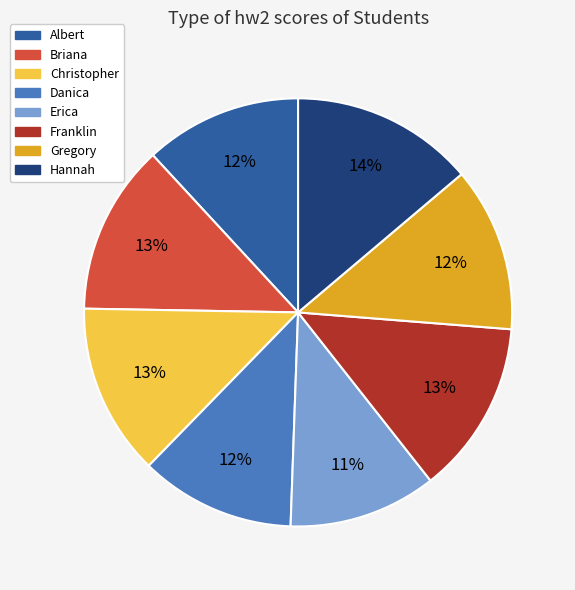

Is there any slice that represents more than half of the pie?

No